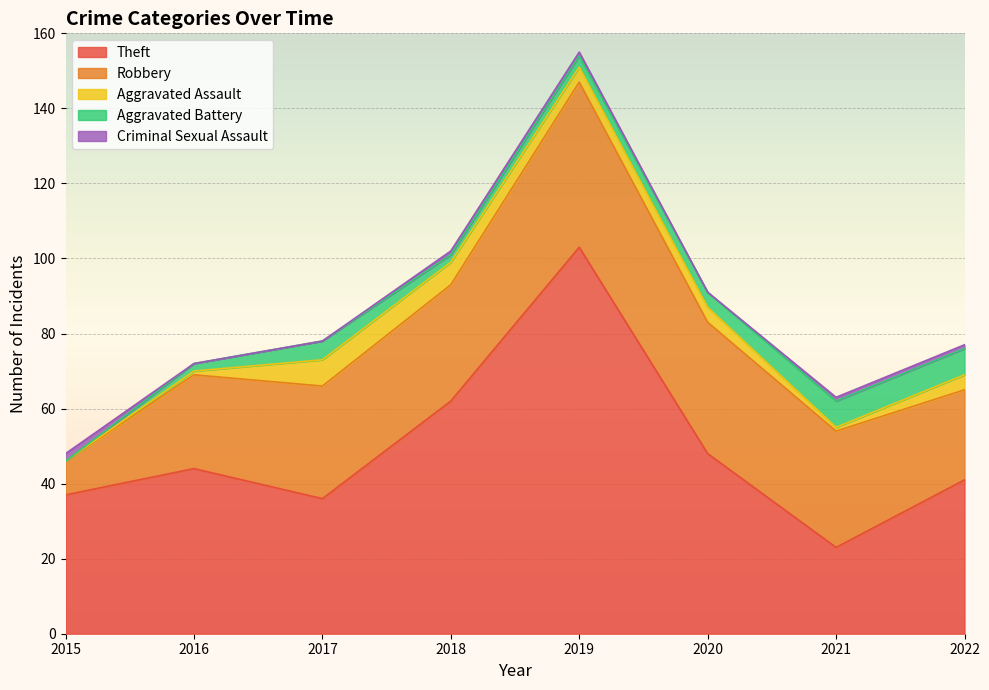

At which category is the sum across all series the highest?

2019